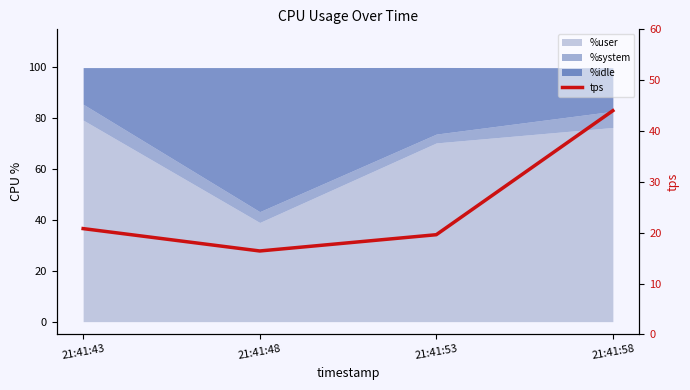

List the labels in order of value, smallest first.

21:41:48, 21:41:53, 21:41:43, 21:41:58